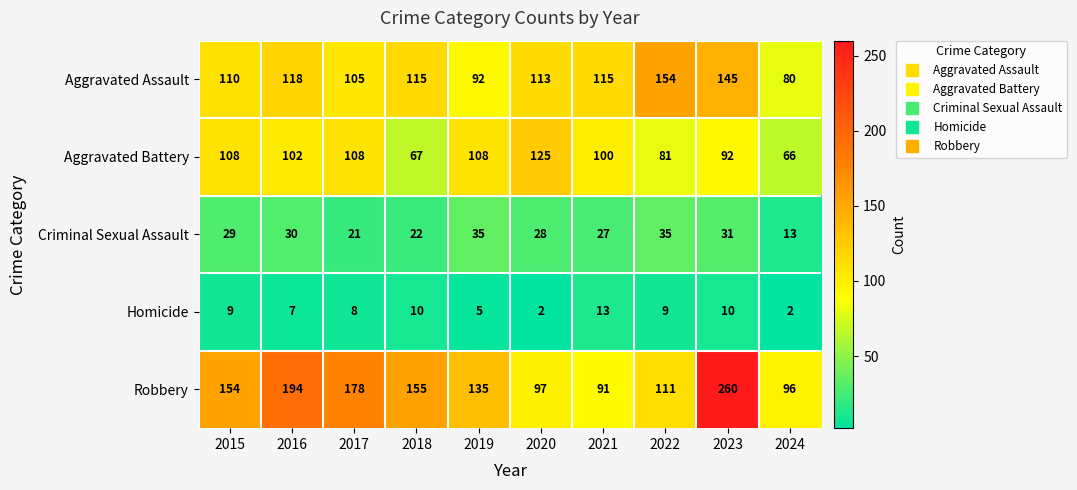

What is the total value across all series at 2018?

369